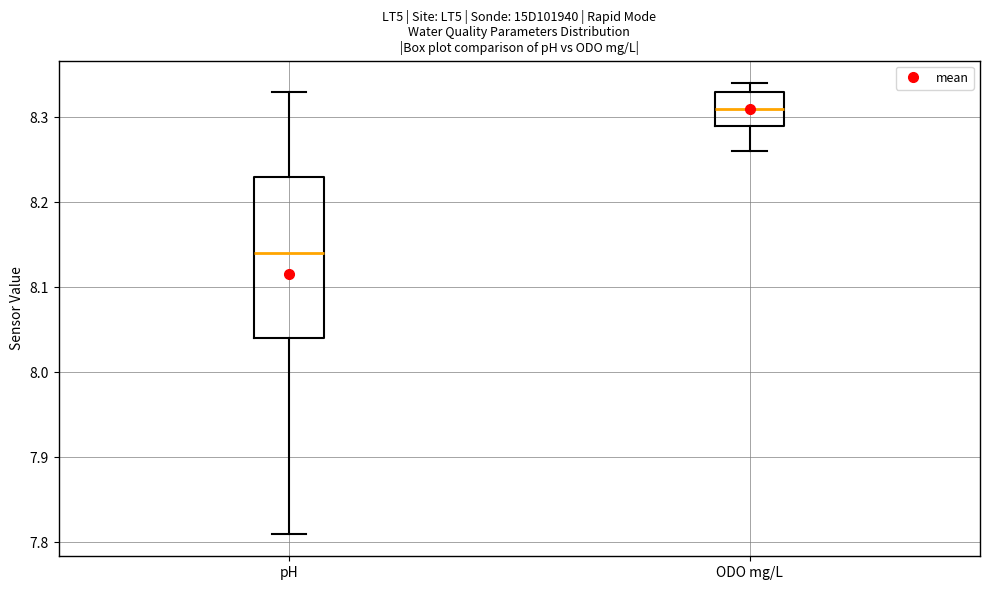

Reading left to right, transcribe this box plot: for each box, give where its median line is, the range the box spans, and where its two whiskers end, as read against the y-axis. The values are not printed on the chart, so give them approximately, as read against the axis.

pH: median 8.14, box 8.04 to 8.23, whiskers 7.81 to 8.33
ODO mg/L: median 8.31, box 8.29 to 8.33, whiskers 8.26 to 8.34